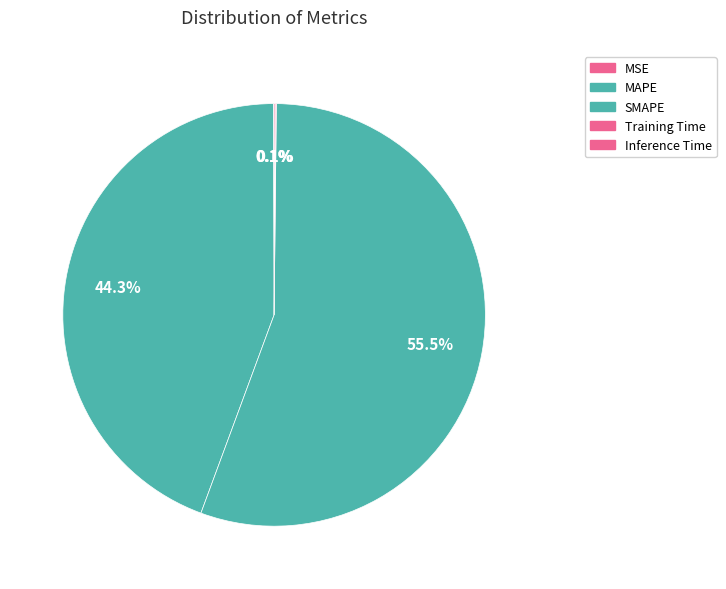

Rank the categories by value from lowest to highest.

MSE, Training Time, Inference Time, MAPE, SMAPE